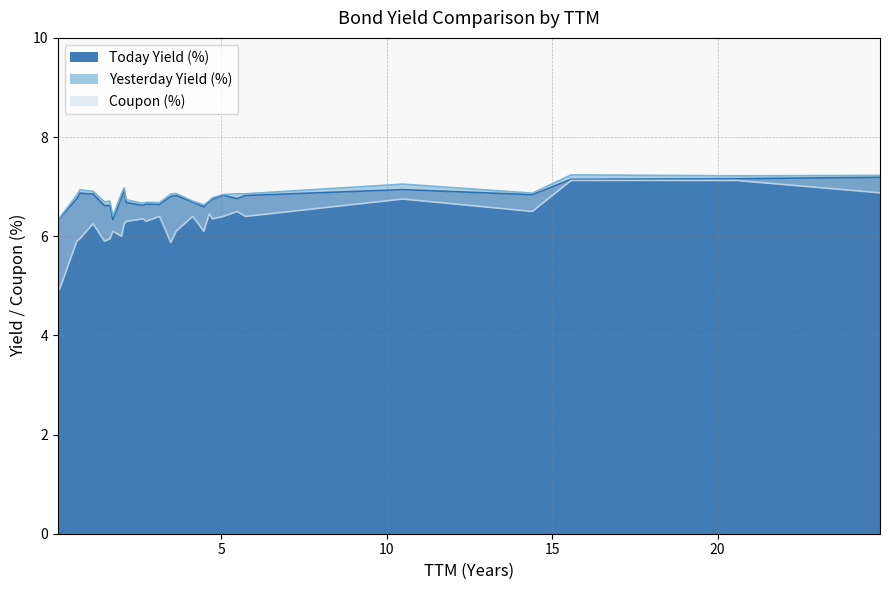

What is the minimum value for Today Yield (%)?

6.3